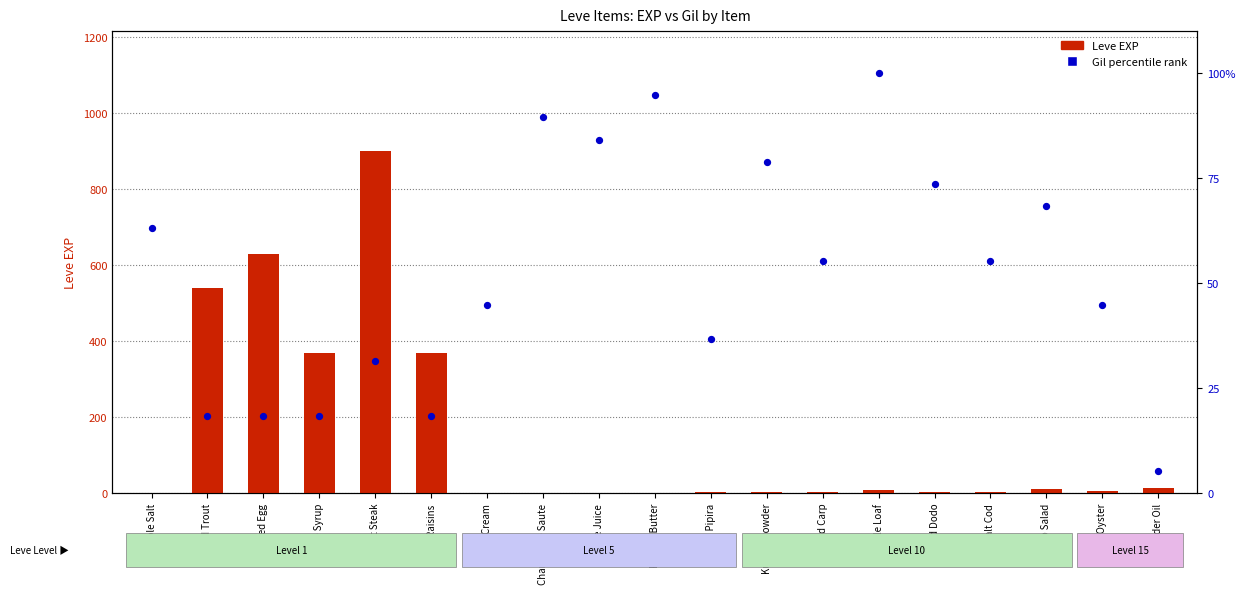

What are all the series names shown in the legend?

Leve EXP, Gil percentile rank